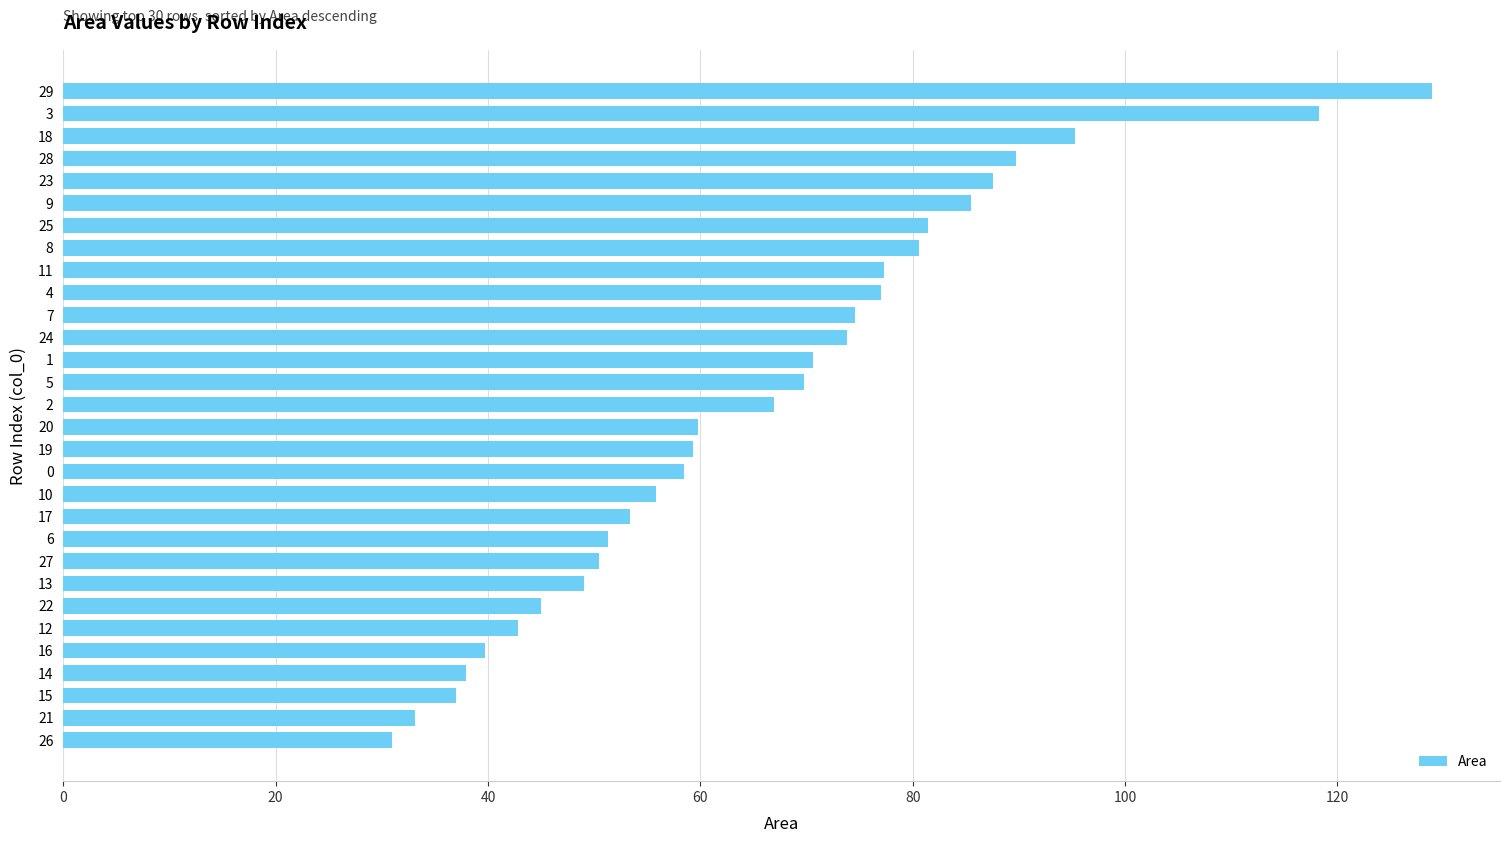

What value does the data have at 20?

59.8